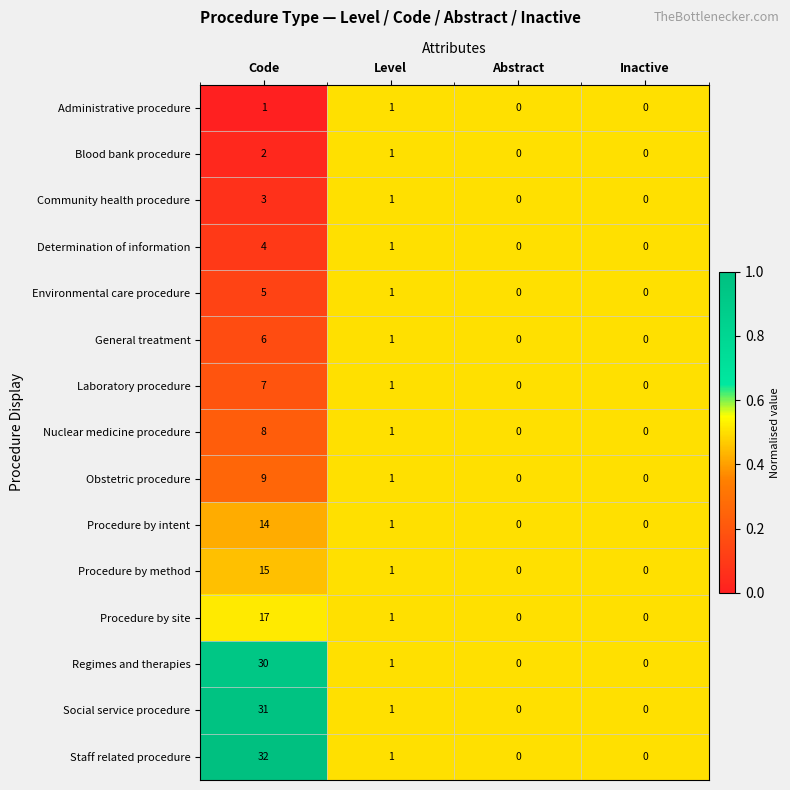

At which label does Obstetric procedure reach its peak?

Code